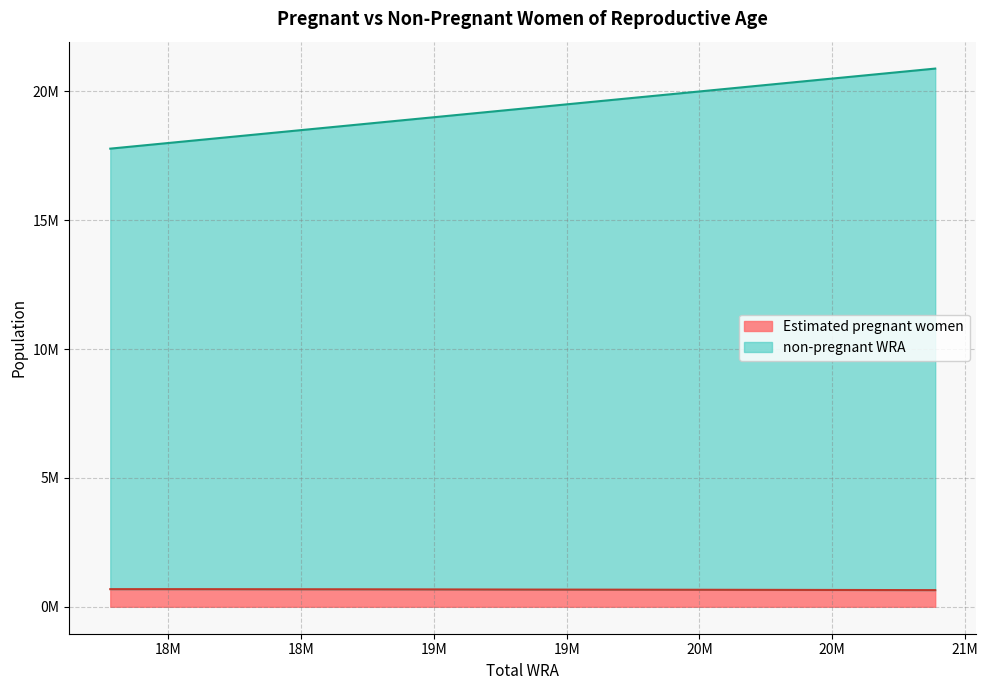

Does the chart have visible grid lines?

Yes